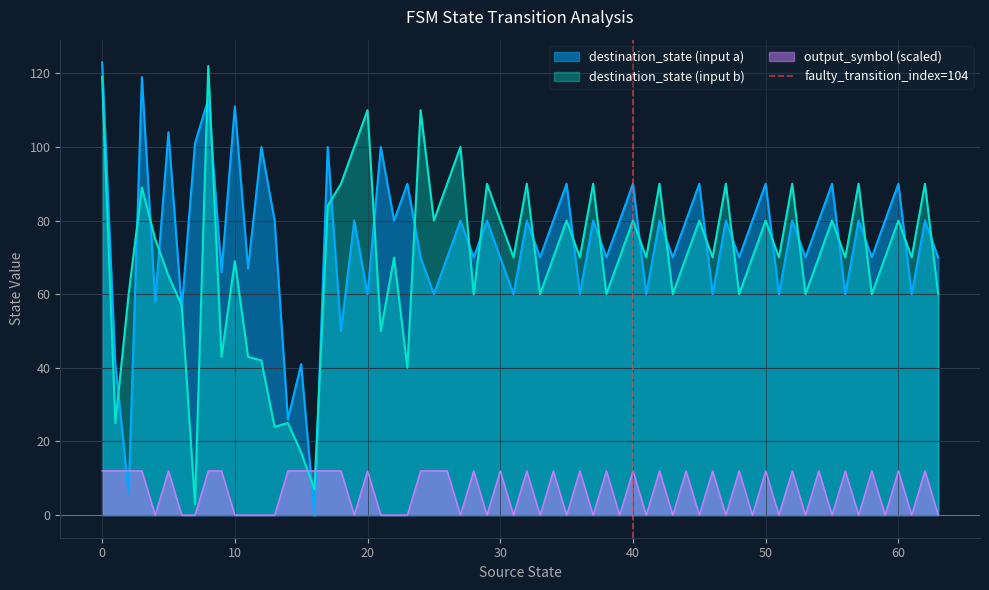

What is the maximum value for destination_state (input b)?

122